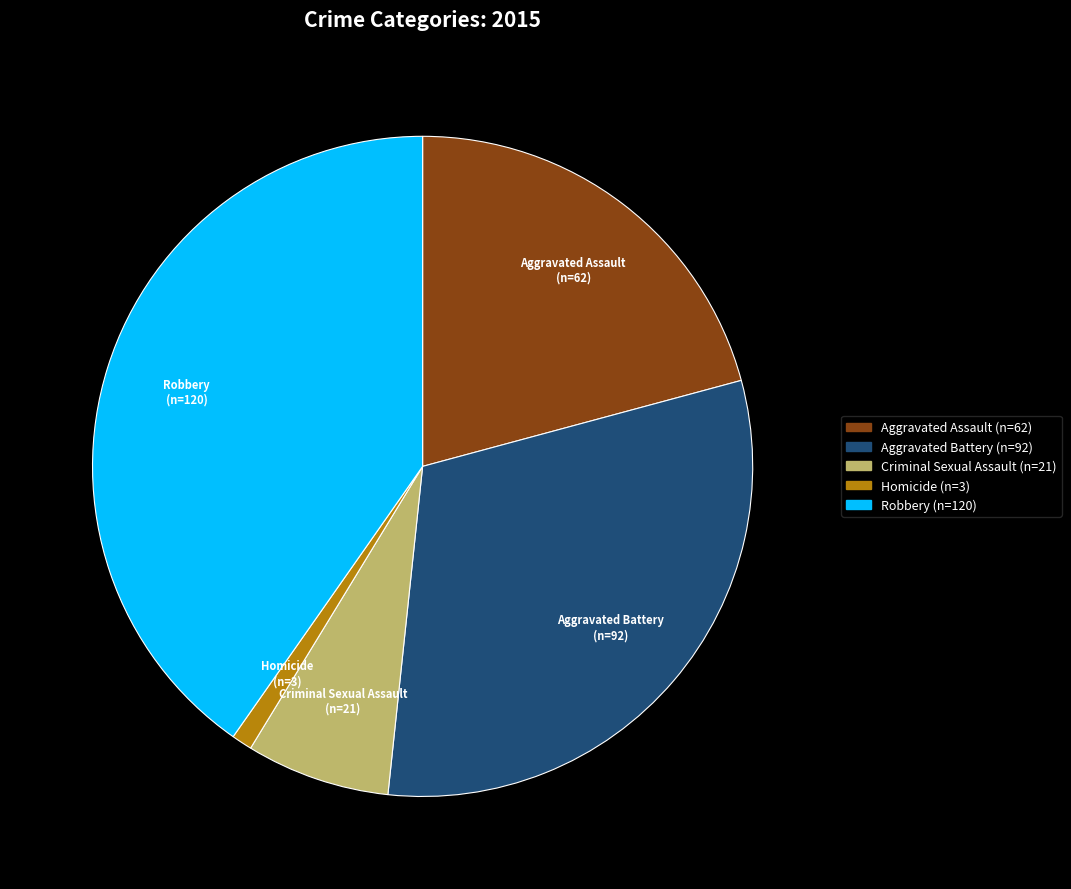

Approximately how many times larger is the value at Aggravated Battery compared to Homicide?

30.7